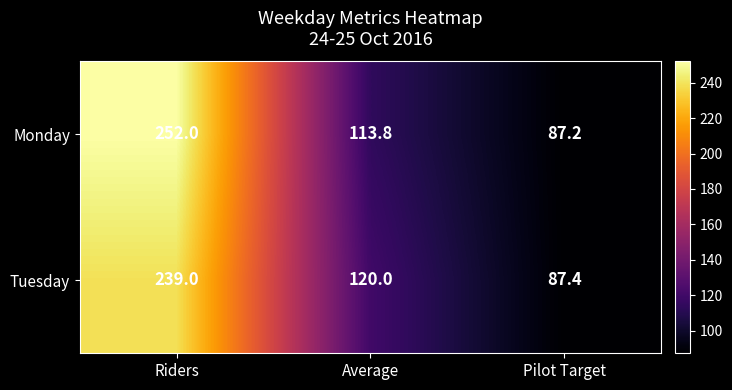

What is the difference between the maximum and minimum values in the Monday series?

164.8